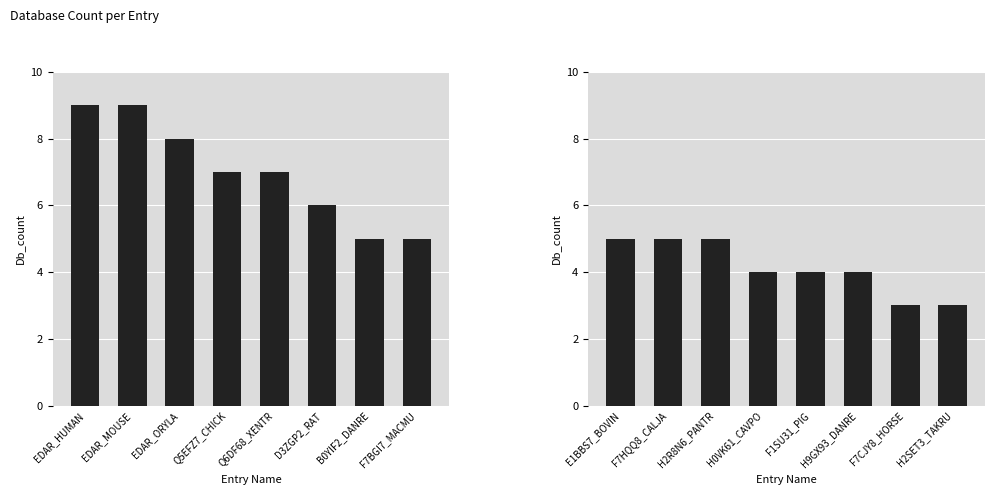

Are the bars grouped side by side (vs. stacked)?

No